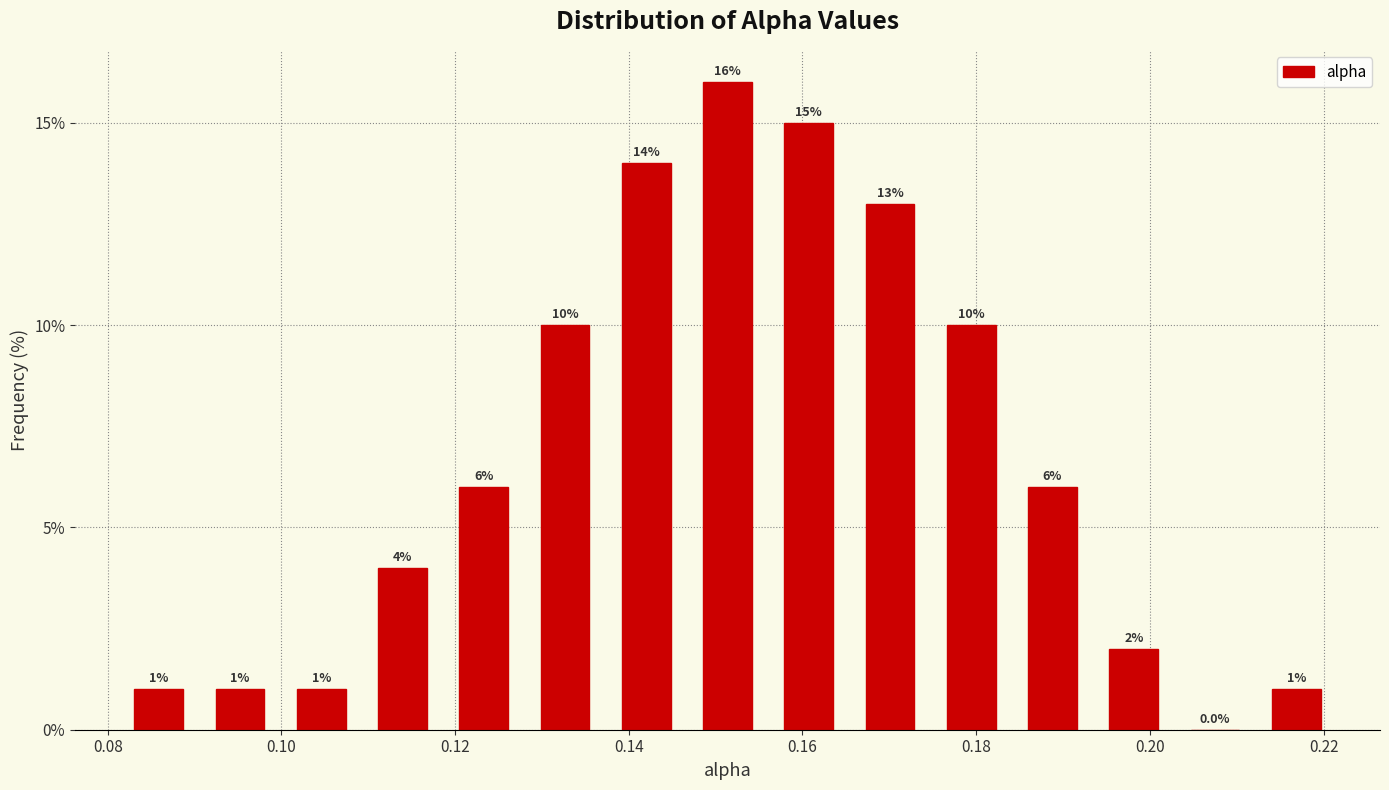

Reading left to right, list every bar in this chart as the range it spans on the x-axis followed by its height. The bar edges are not printed on the chart, so give them approximately, as read against the axis.

0.082 to 0.090: 1.0
0.090 to 0.100: 1.0
0.100 to 0.110: 1.0
0.110 to 0.118: 4.0
0.118 to 0.128: 6.0
0.128 to 0.138: 10.0
0.138 to 0.146: 14.0
0.146 to 0.156: 16.0
0.156 to 0.166: 15.0
0.166 to 0.174: 13.0
0.174 to 0.184: 10.0
0.184 to 0.194: 6.0
0.194 to 0.202: 2.0
0.202 to 0.212: 0.0
0.212 to 0.222: 1.0